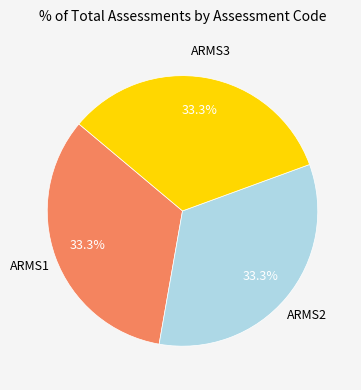

True or false: ARMS3 accounts for 33% of the total.

True